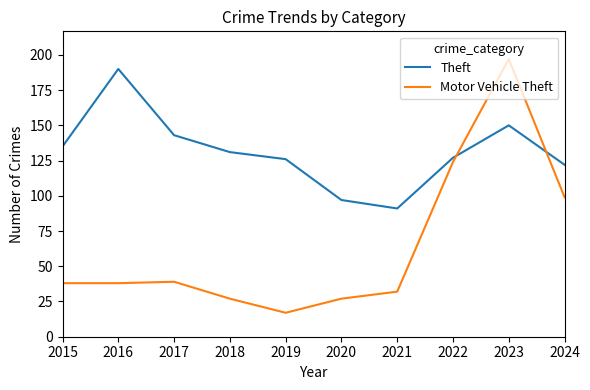

Is it true that Motor Vehicle Theft equals 39 at 2017?

True